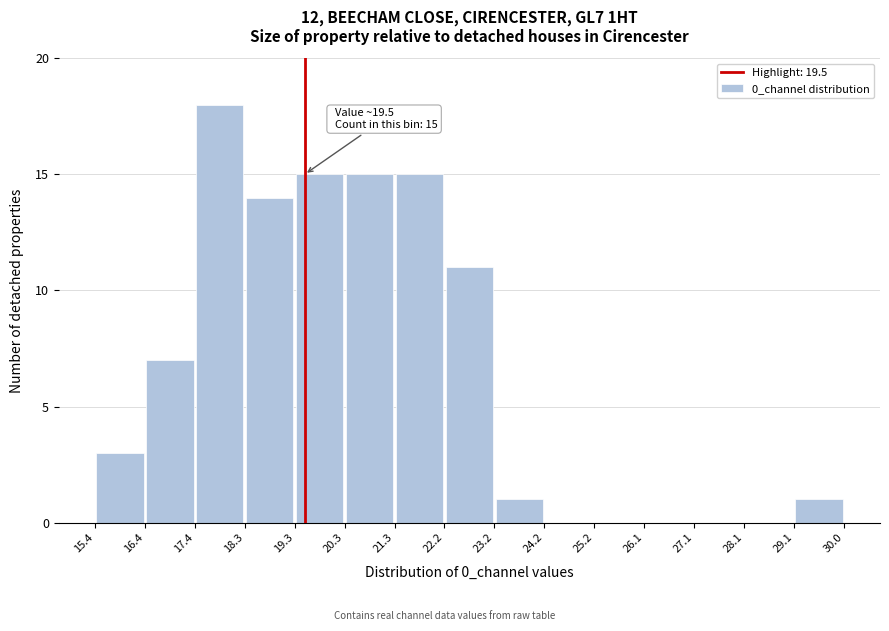

Which range on the x-axis has the tallest bar?

17.4 to 18.3